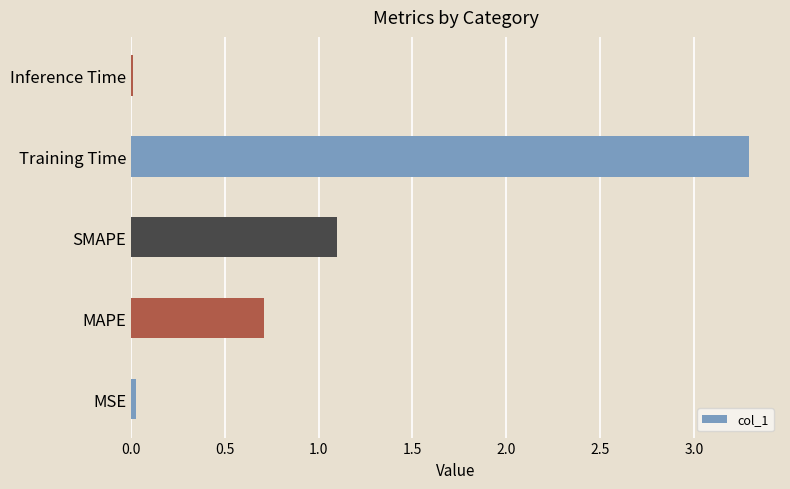

What is the sum of all values?

5.1